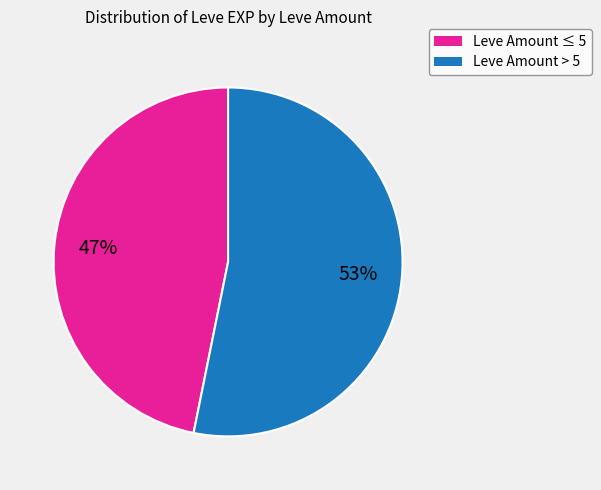

How many segments does this pie chart have?

2